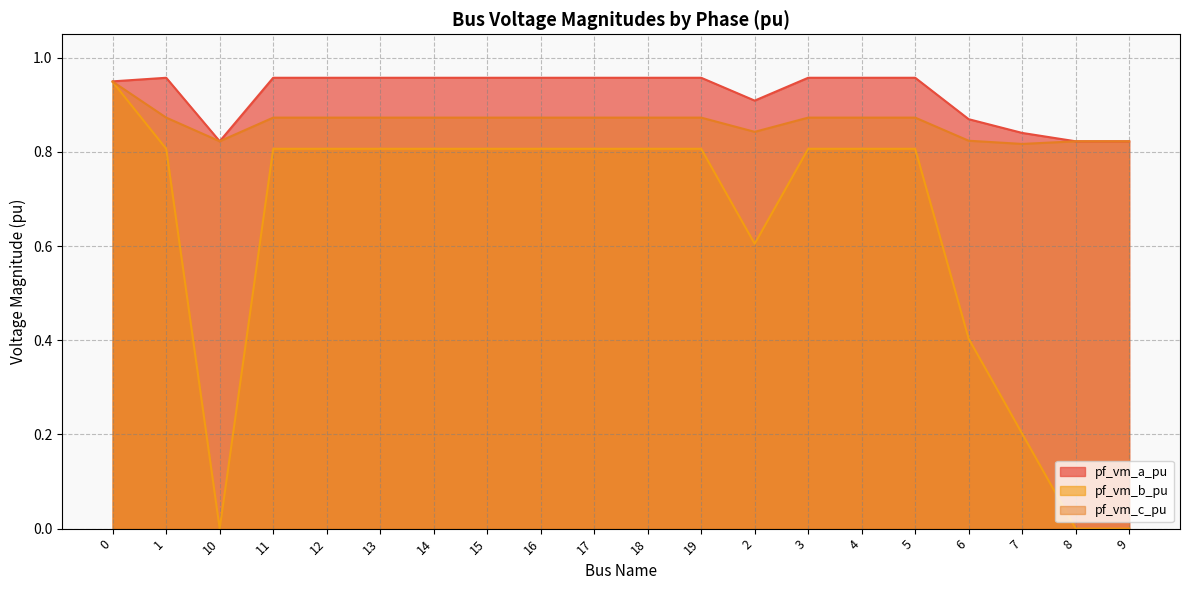

Does the chart display data point markers on the line(s)?

No